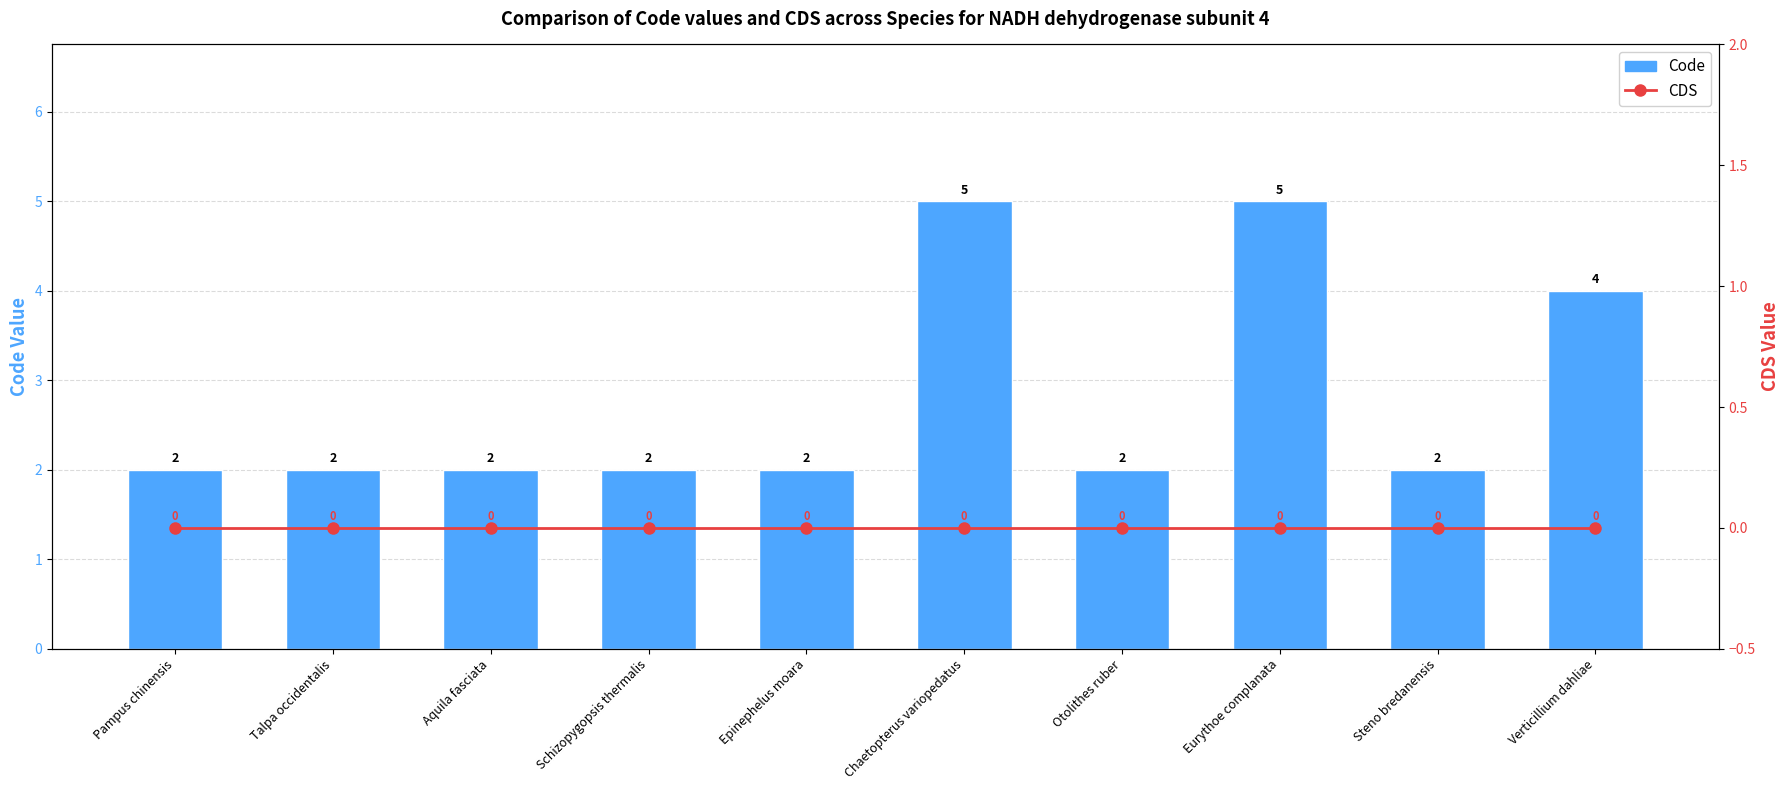

The value of CDS at Chaetopterus variopedatus is 0. True or false?

True